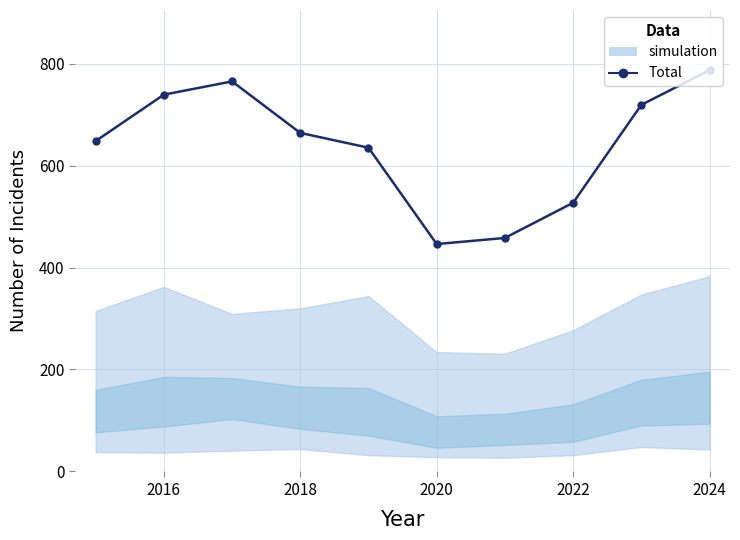

True or false: the data shows 799 at 2022.

False